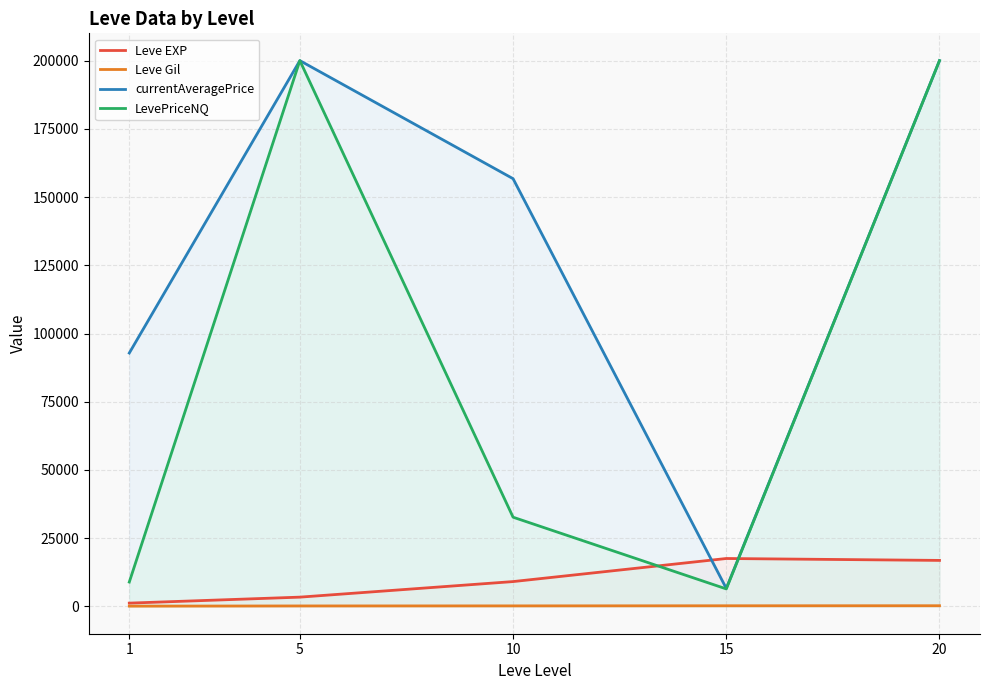

What is the value of the Leve EXP point at the 3rd from the left?

9106.7